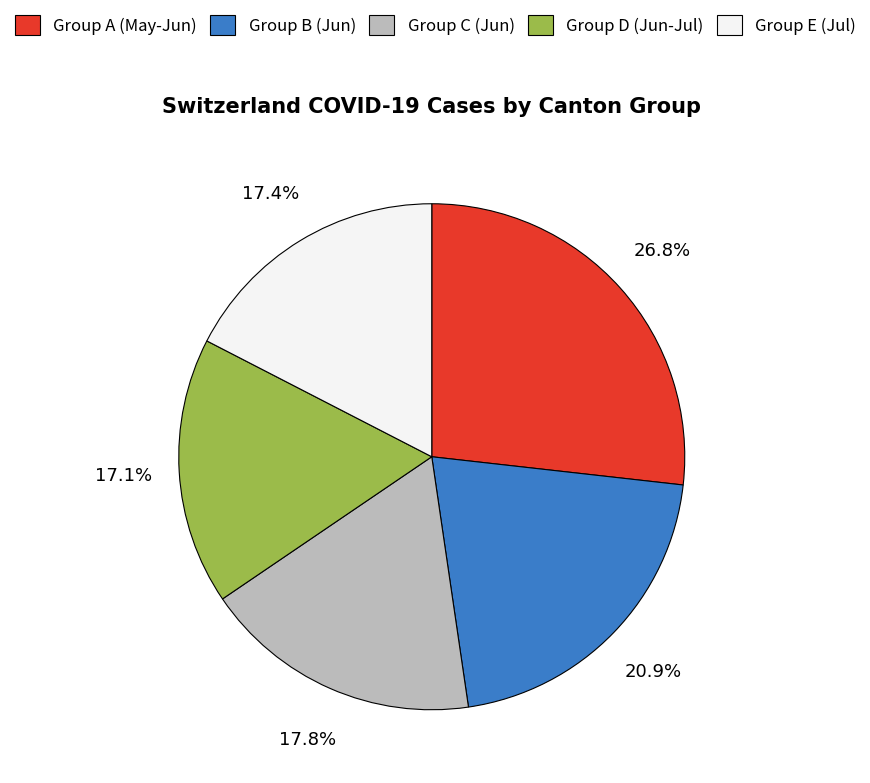

To the nearest percent, what is the difference between the largest and smallest slice percentages?

10%